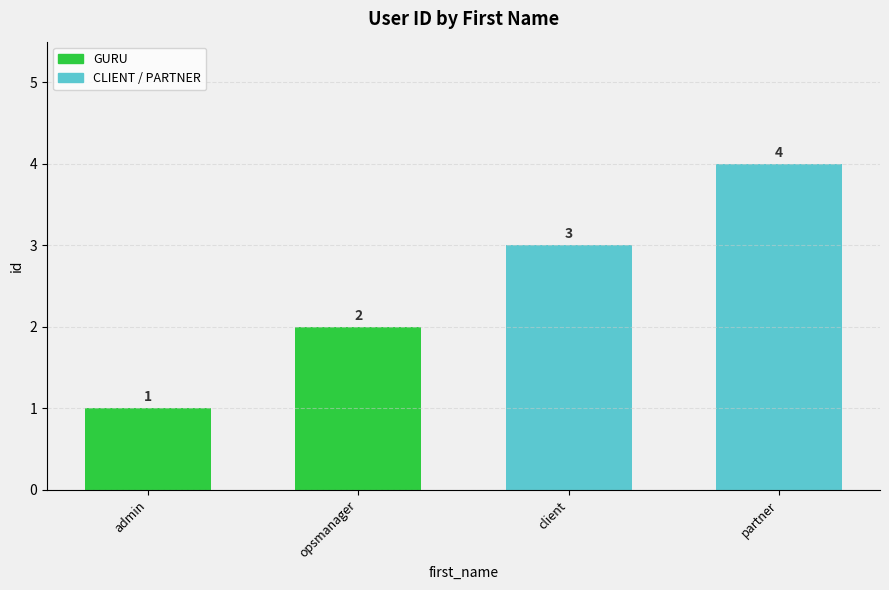

True or false: the data shows 1 at client.

False